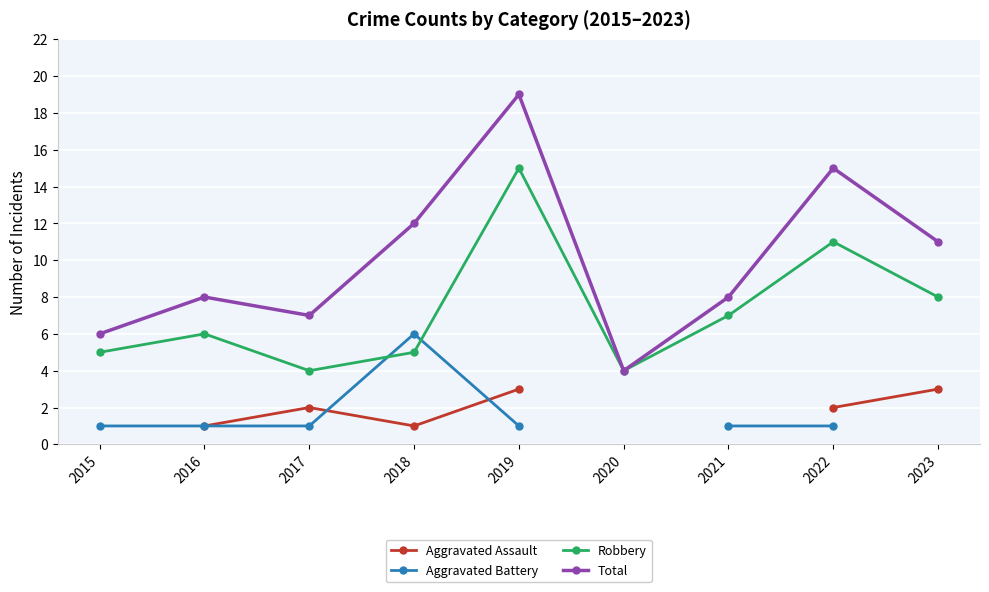

What is the difference between the maximum and minimum values in the Aggravated Battery series?

5.0